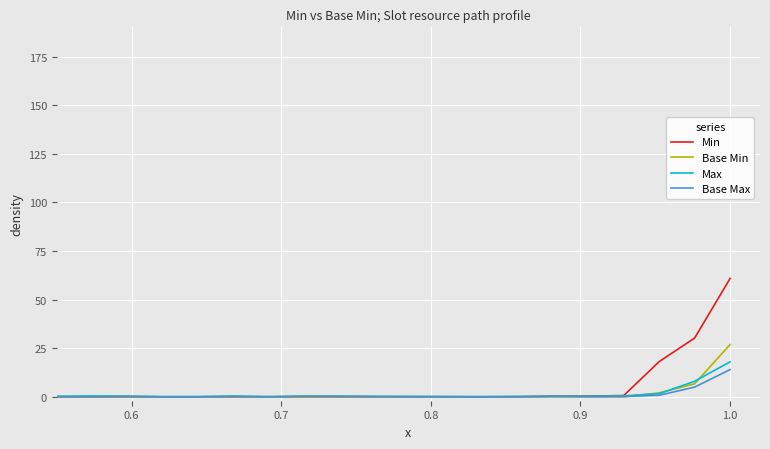

Which series has the widest spread of values?

Min